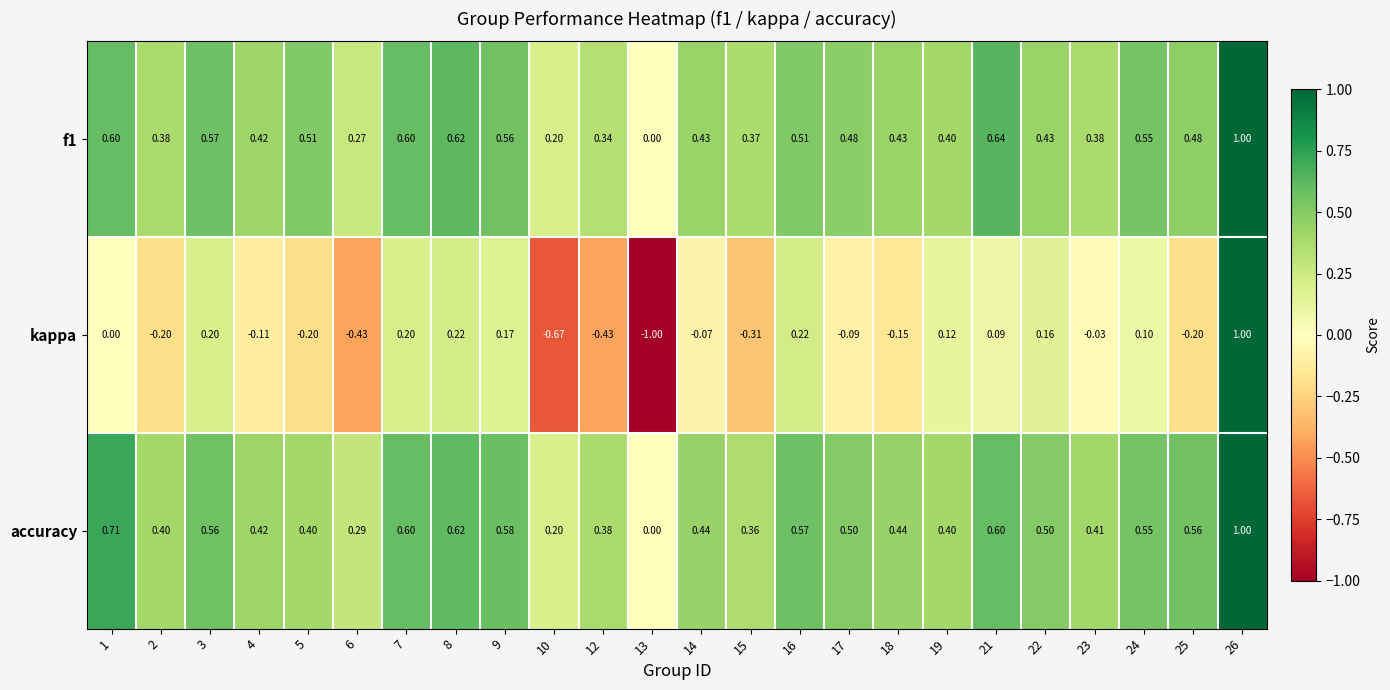

How many series are shown in this chart?

3